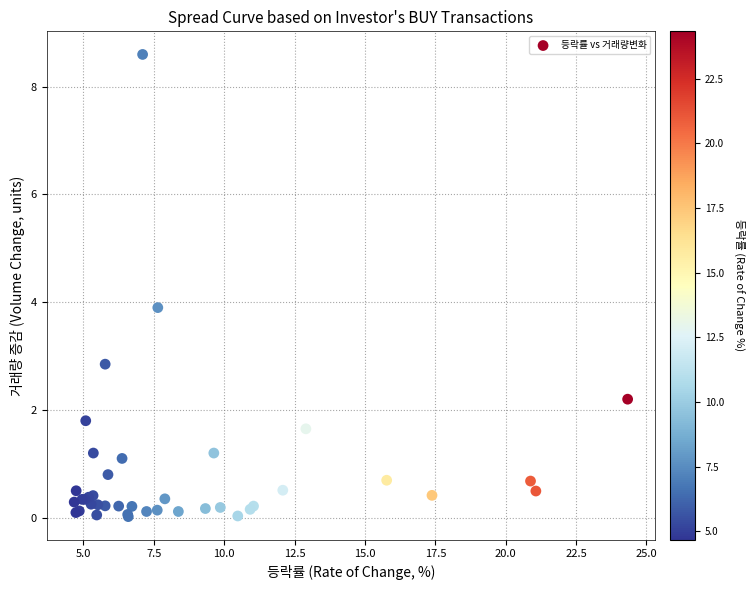

What Y value in the scatter plot is closest to 4?

3.9